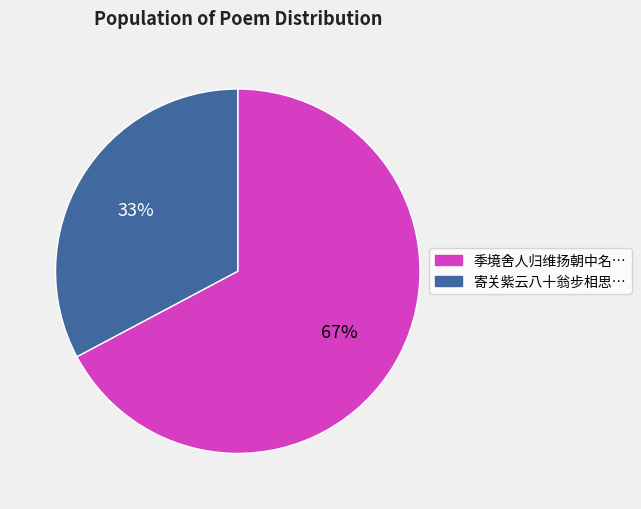

How many segments does this pie chart have?

2